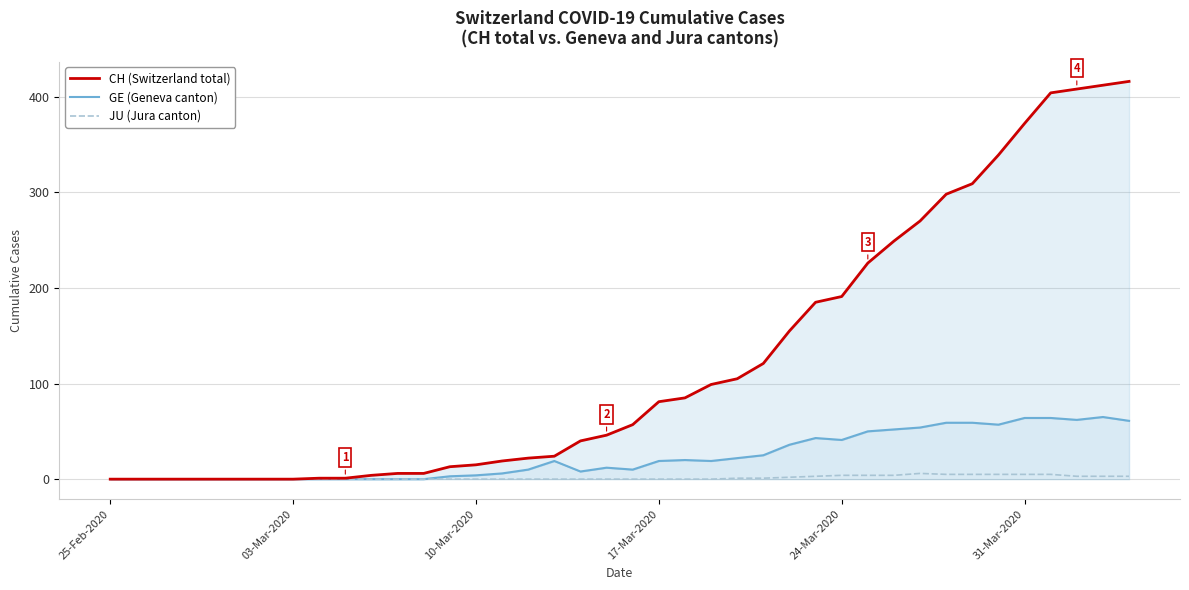

Which series has the largest range (max minus min)?

CH (Switzerland total)